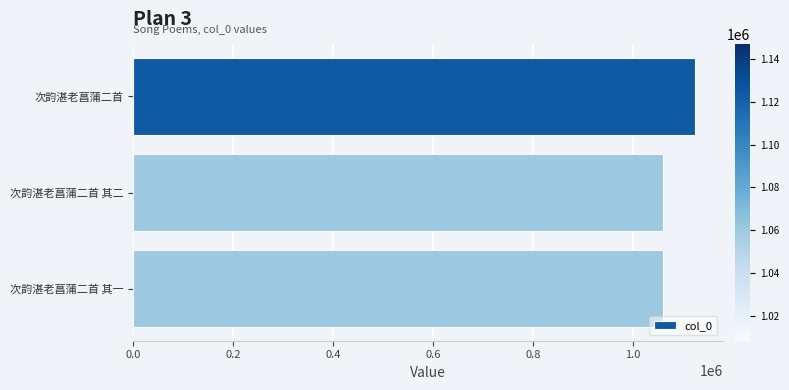

What is the average value?

1082346